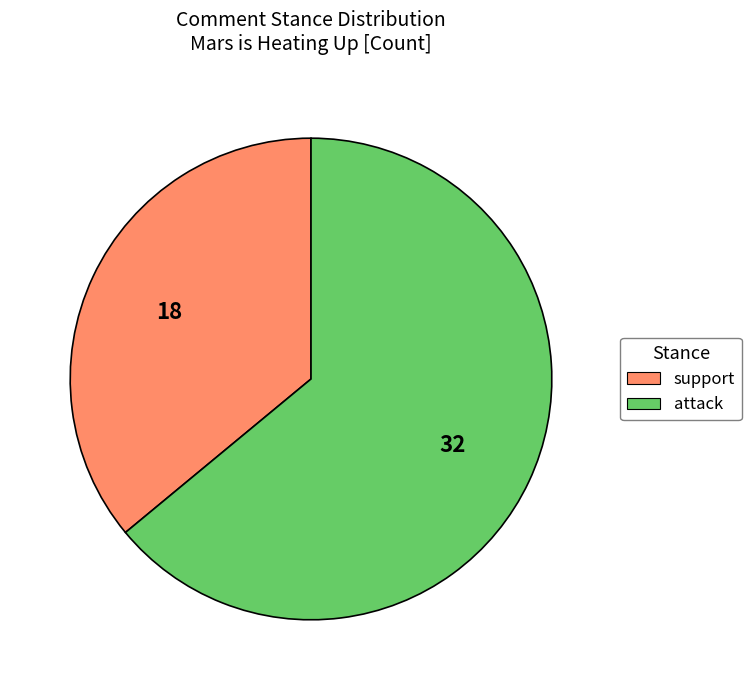

Does support account for over 50% of the chart?

No